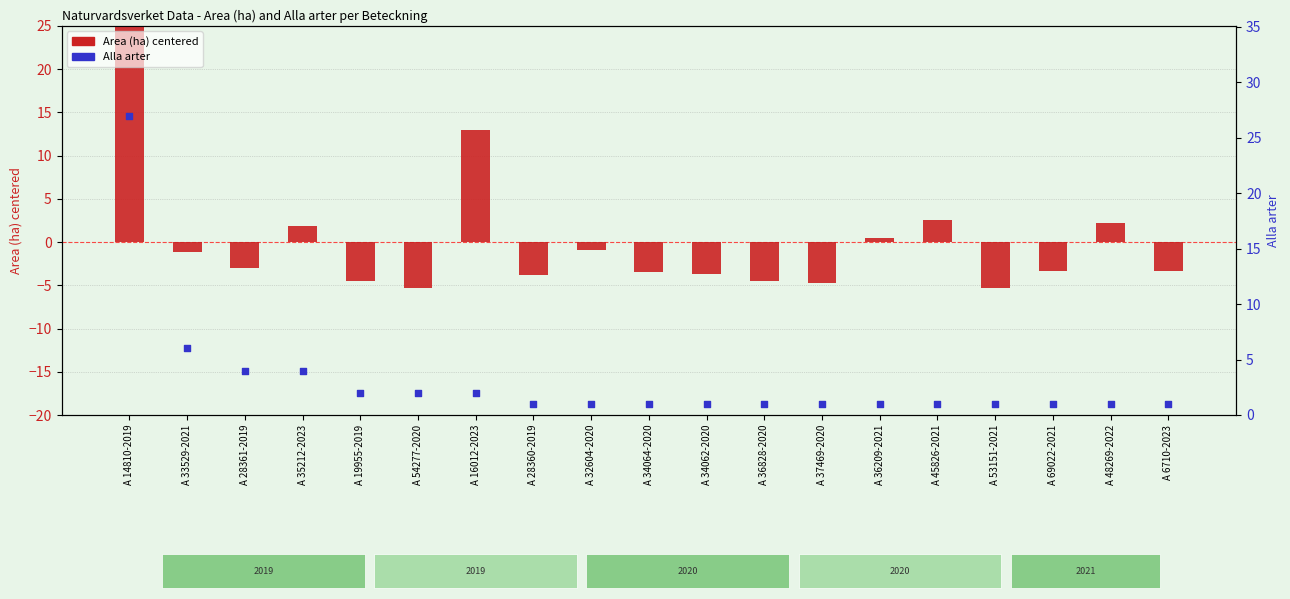

At which category is the sum across all series the highest?

A 14810-2019